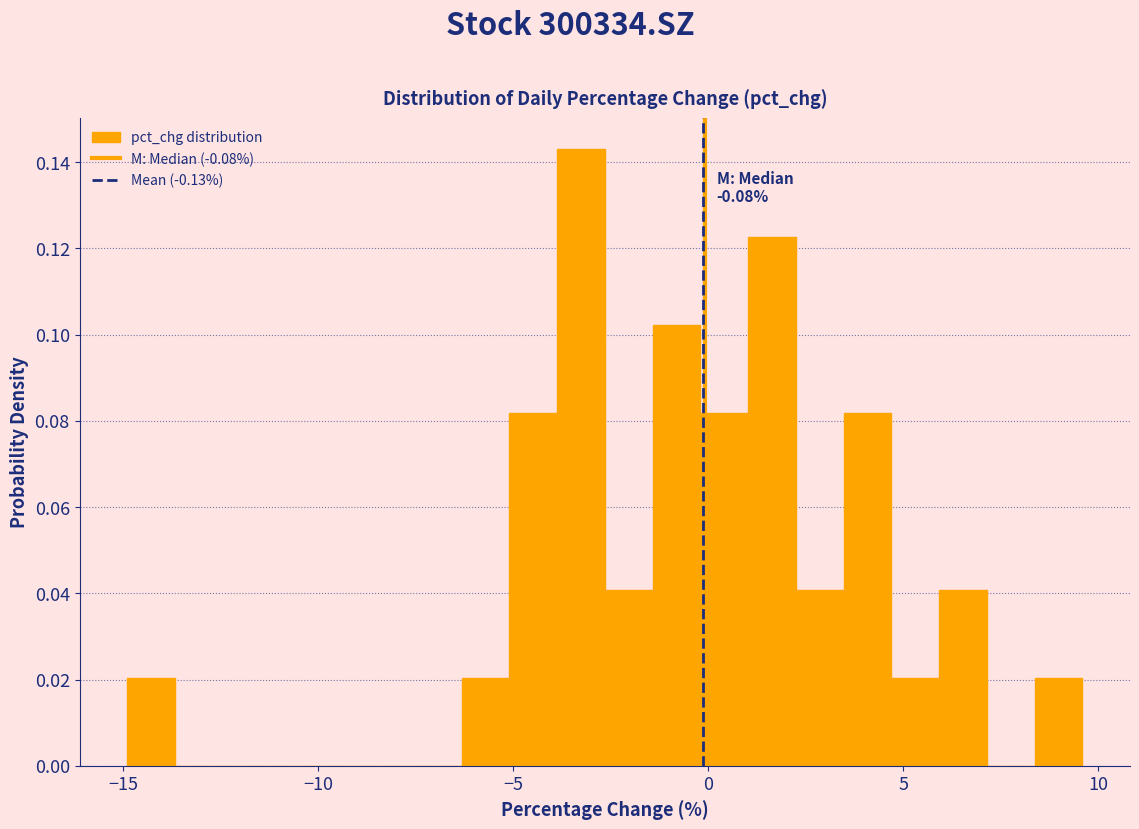

Read against the x-axis, roughly where is the centre of the tallest bar?

-3.5